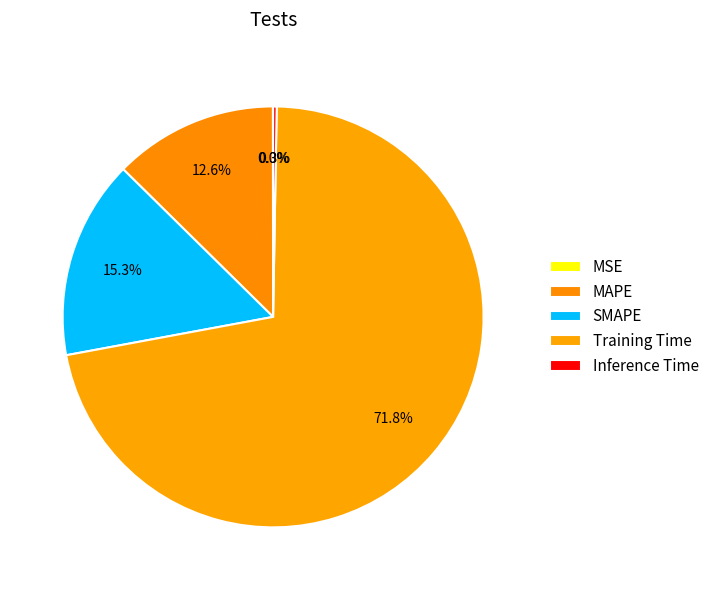

To the nearest percent, what is the average slice percentage?

20%